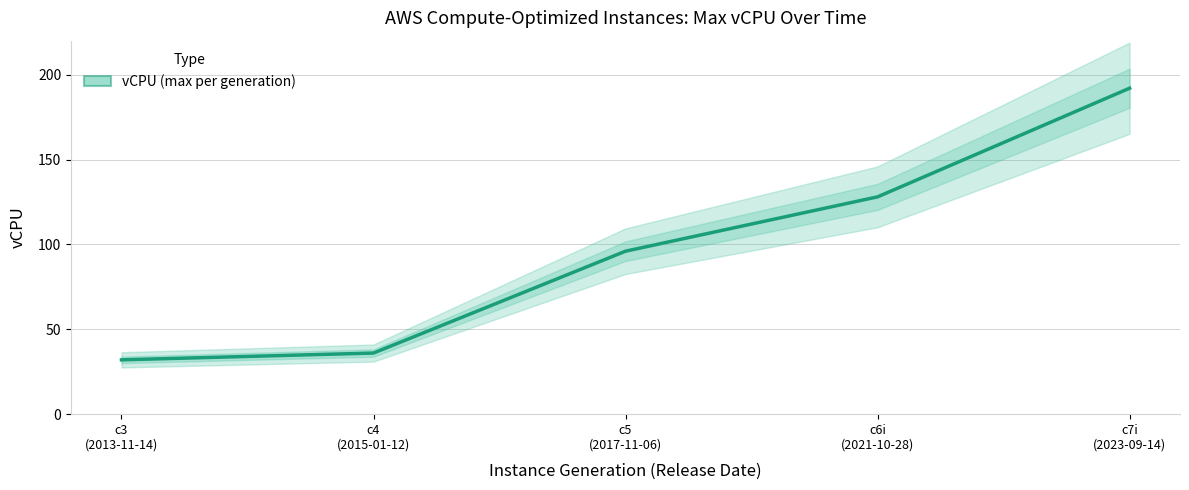

True or false: the data has more than 0 interior local peaks.

False